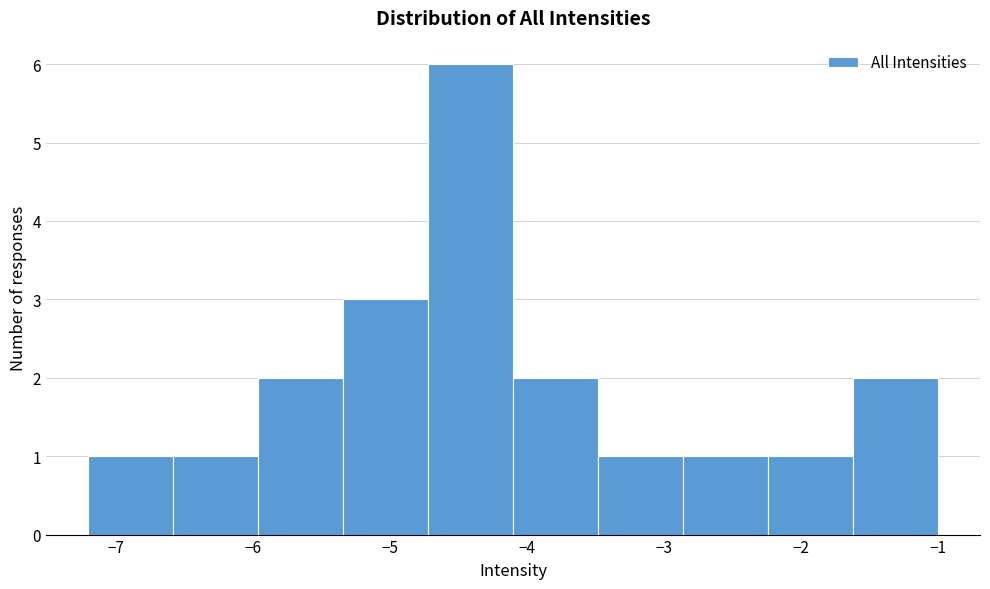

Reading left to right, transcribe this chart: for each bar, give the range it covers on the x-axis and its height. Neither the bar edges nor the heights are printed on the chart, so give them approximately, as read against the axes.

-7.20 to -6.58: 1
-6.58 to -5.96: 1
-5.96 to -5.34: 2
-5.34 to -4.72: 3
-4.72 to -4.10: 6
-4.10 to -3.48: 2
-3.48 to -2.86: 1
-2.86 to -2.24: 1
-2.24 to -1.62: 1
-1.62 to -1.00: 2